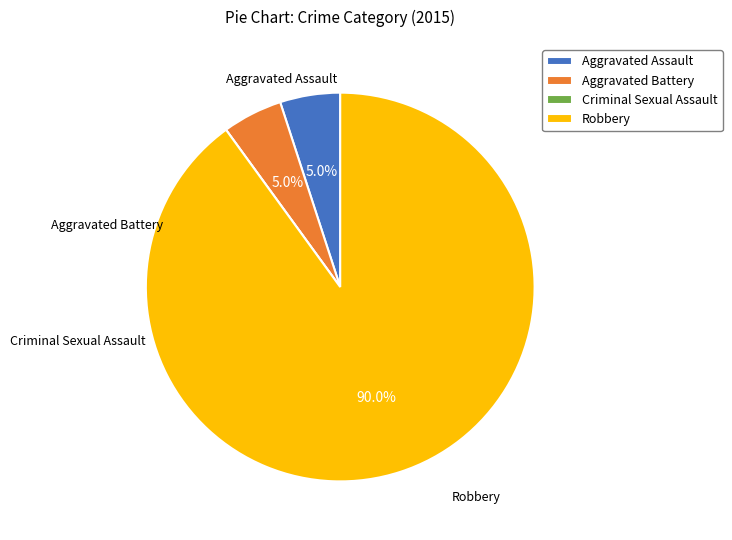

What is the ratio of the value at Aggravated Assault to the value at Aggravated Battery?

1.0